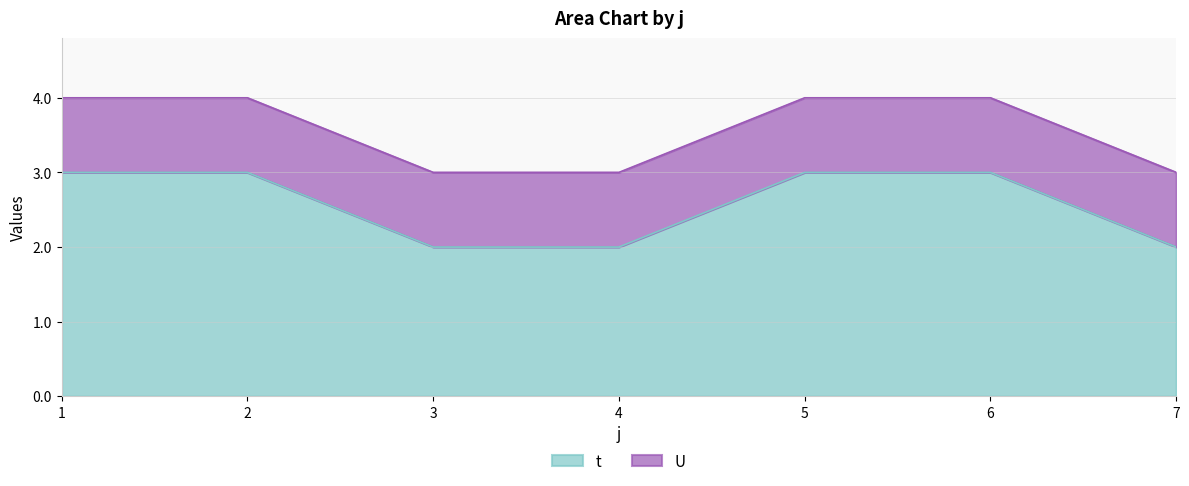

Rank the categories by value from highest to lowest.

1, 2, 5, 6, 3, 4, 7